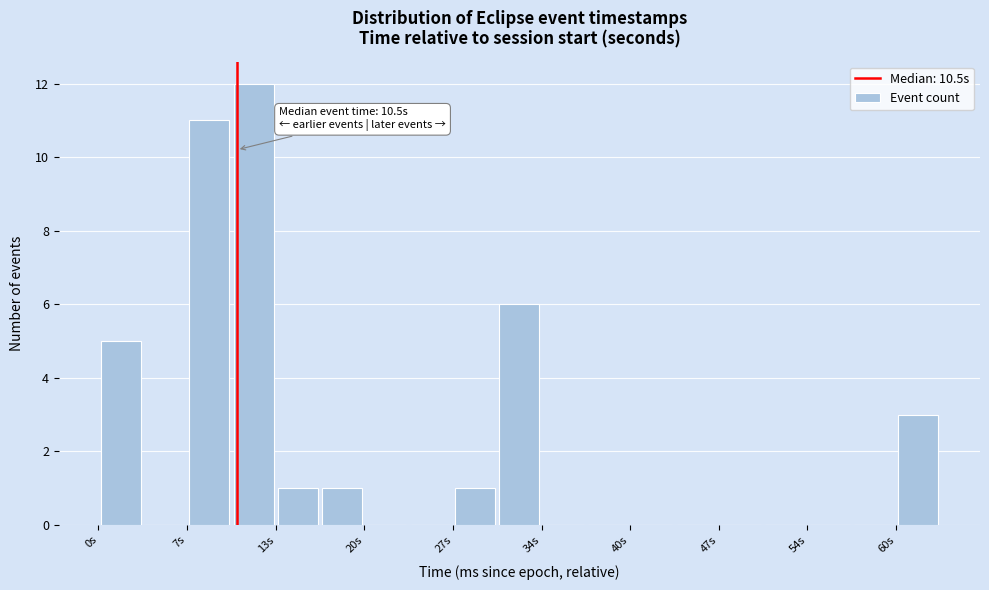

Around what value on the x-axis is the tallest bar? Give the approximate position of its centre, as read against the axis.

12